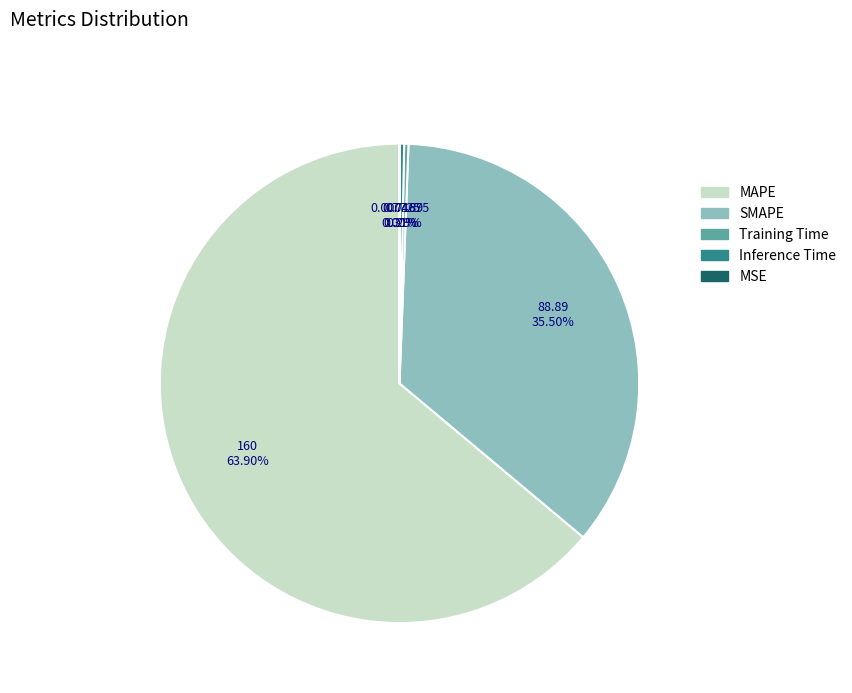

Is there a majority slice in this chart?

Yes